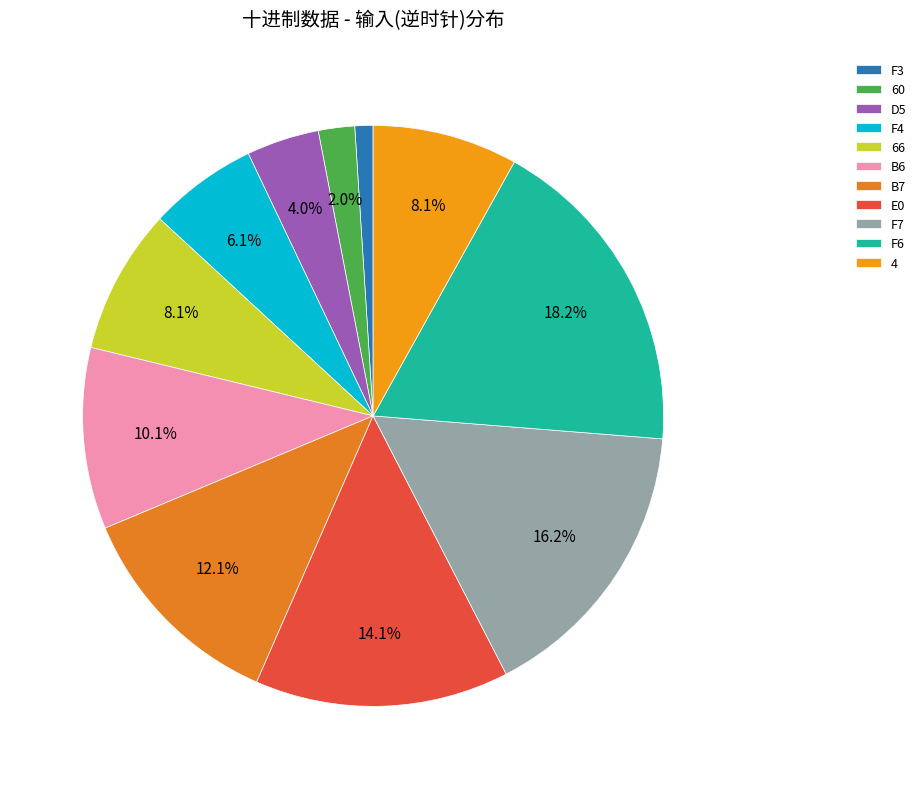

What is the largest slice in the pie chart?

F6